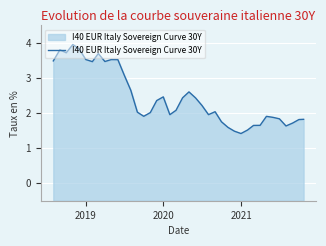

What is the greatest value displayed?

4.0